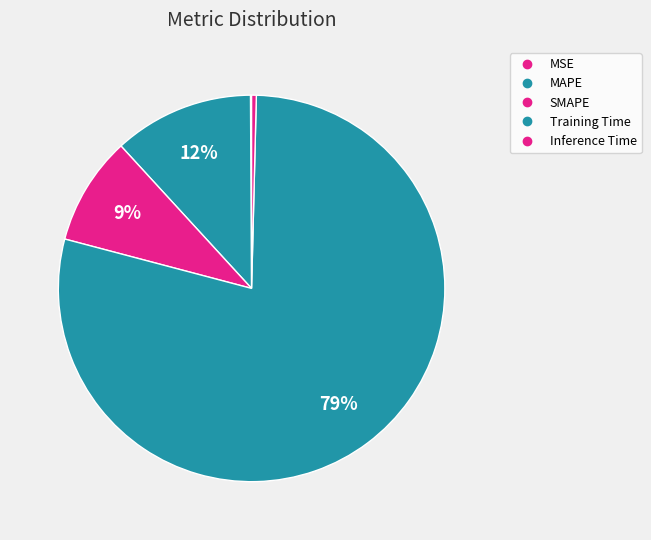

Is it true that Training Time is 93% of the pie?

False